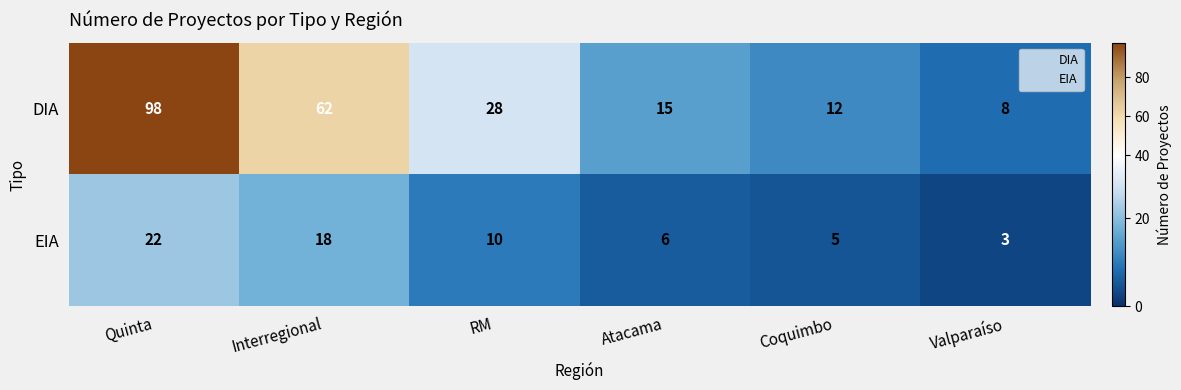

List the series in order of their peak value, highest first.

DIA, EIA